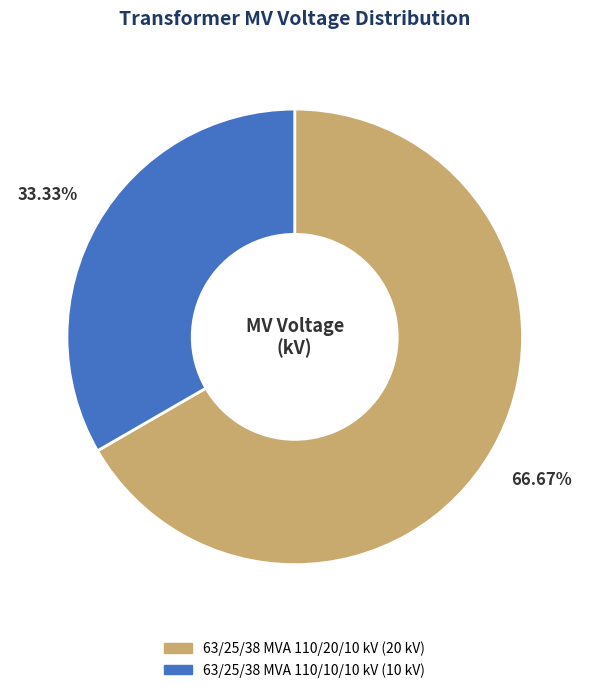

What is the largest slice in the pie chart?

63/25/38 MVA 110/20/10 kV